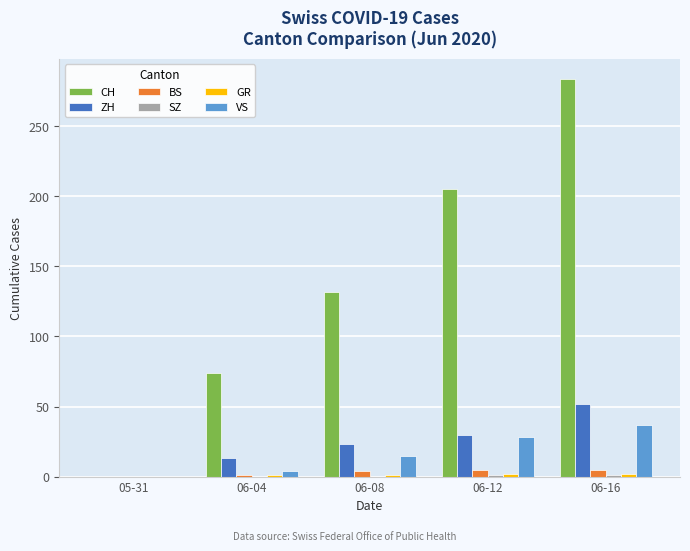

What is the greatest value displayed?

284